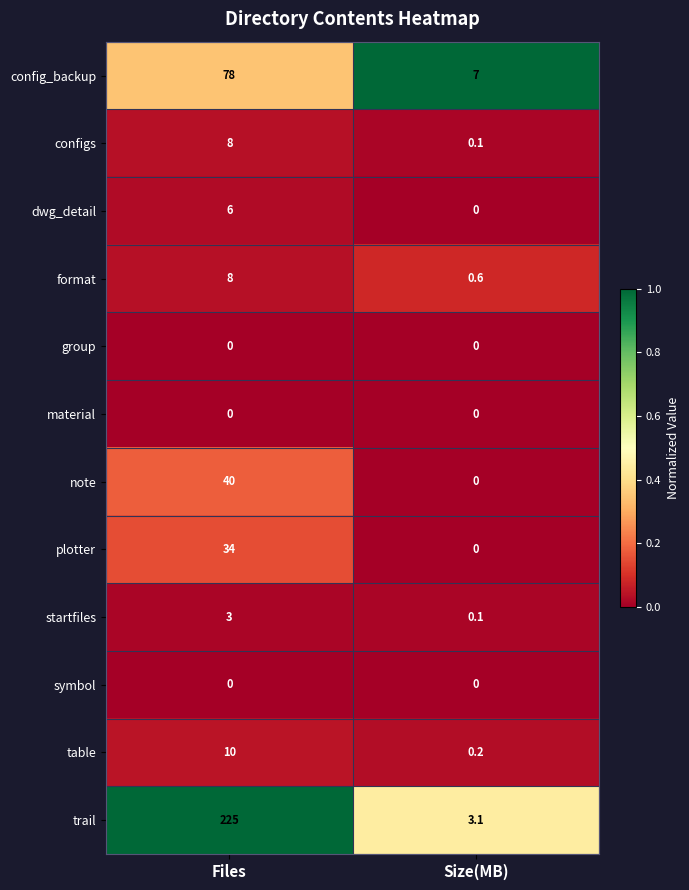

Which series has the largest range (max minus min)?

trail